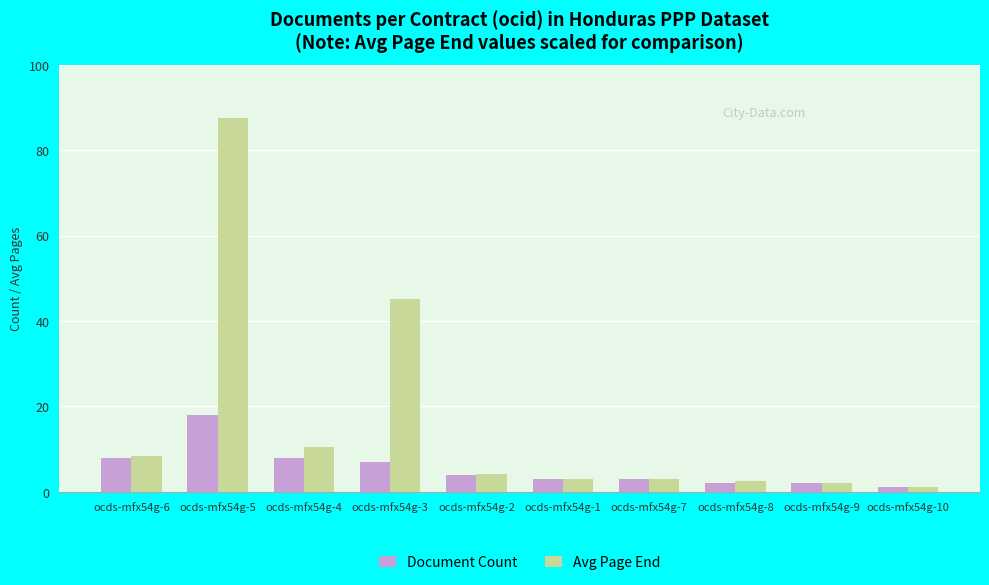

What is the label of the 7th bar from the left?

ocds-mfx54g-7